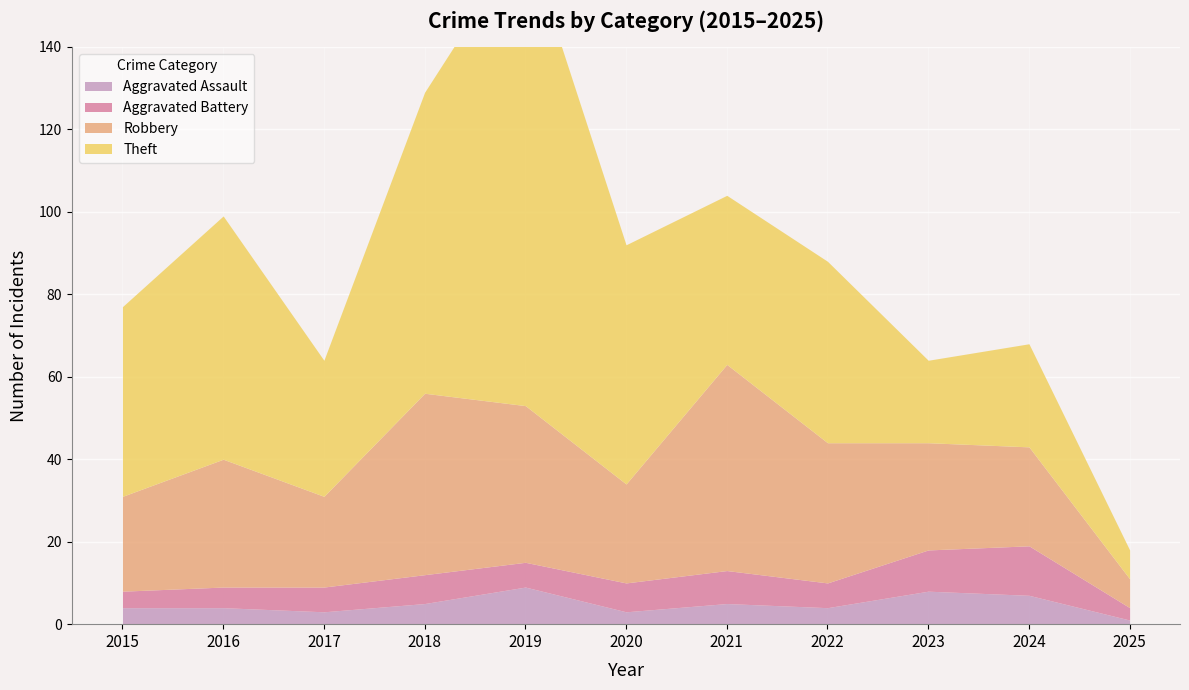

What is the sum of the Robbery values at 2018 and 2023?

70